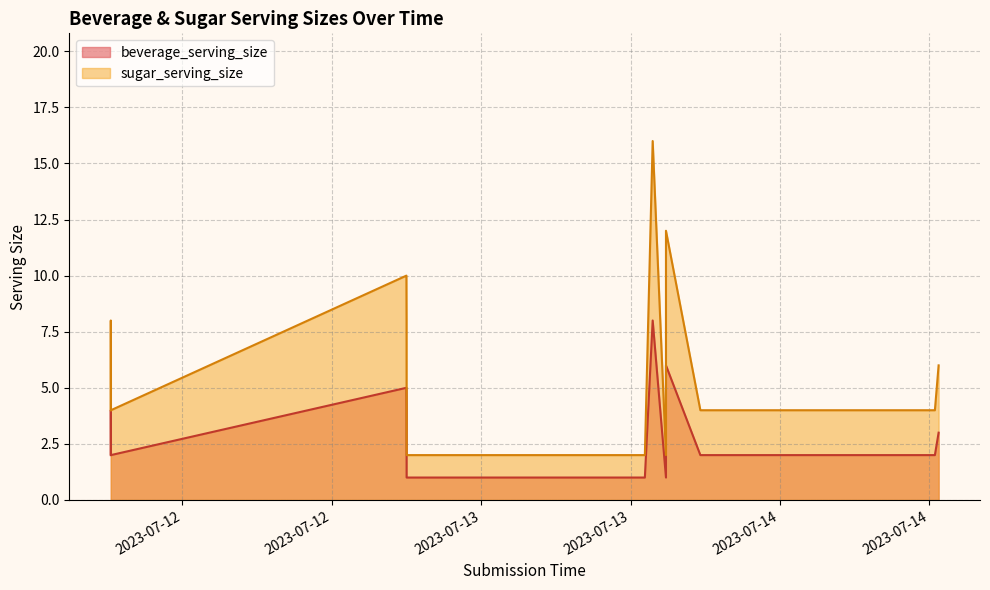

What is the minimum value for sugar_serving_size?

2